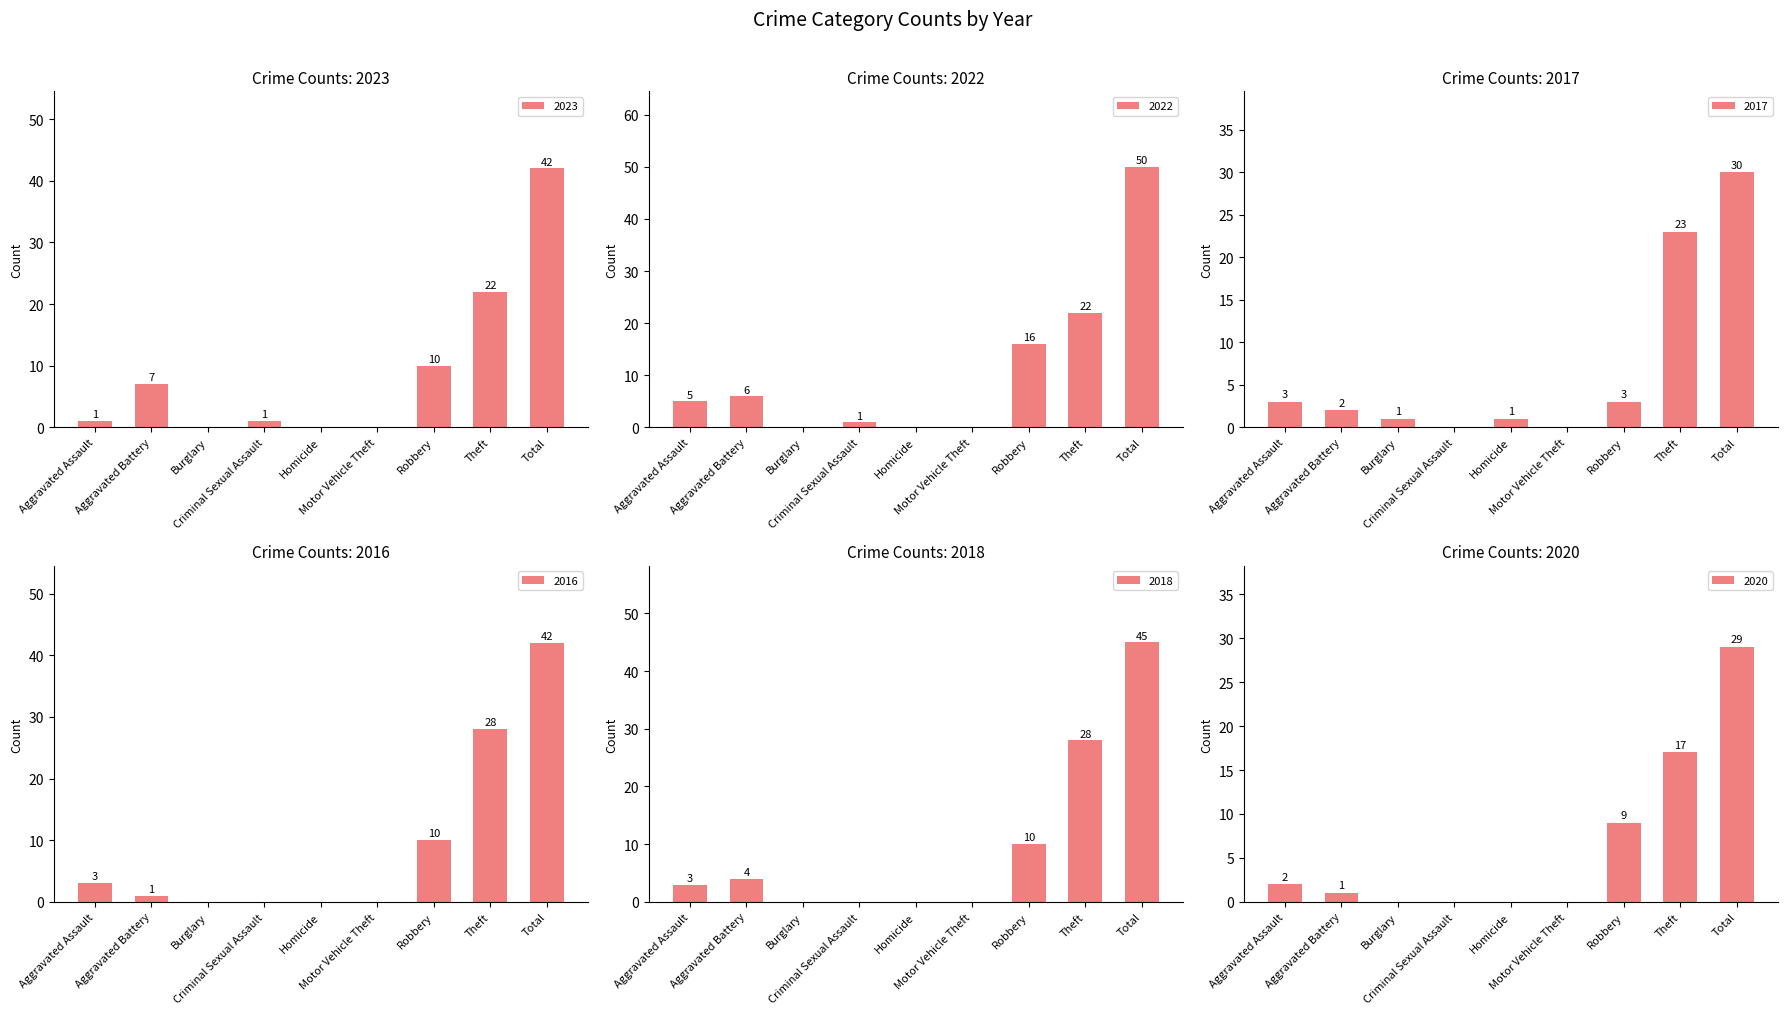

Reading left to right, what are all the values shown in this chart?

2023: Aggravated Assault=1	Aggravated Battery=7	Burglary=0	Criminal Sexual Assault=1	Homicide=0	Motor Vehicle Theft=0	Robbery=10	Theft=22	Total=42
2022: Aggravated Assault=5	Aggravated Battery=6	Burglary=0	Criminal Sexual Assault=1	Homicide=0	Motor Vehicle Theft=0	Robbery=16	Theft=22	Total=50
2017: Aggravated Assault=3	Aggravated Battery=2	Burglary=1	Criminal Sexual Assault=0	Homicide=1	Motor Vehicle Theft=0	Robbery=3	Theft=23	Total=30
2016: Aggravated Assault=3	Aggravated Battery=1	Burglary=0	Criminal Sexual Assault=0	Homicide=0	Motor Vehicle Theft=0	Robbery=10	Theft=28	Total=42
2018: Aggravated Assault=3	Aggravated Battery=4	Burglary=0	Criminal Sexual Assault=0	Homicide=0	Motor Vehicle Theft=0	Robbery=10	Theft=28	Total=45
2020: Aggravated Assault=2	Aggravated Battery=1	Burglary=0	Criminal Sexual Assault=0	Homicide=0	Motor Vehicle Theft=0	Robbery=9	Theft=17	Total=29